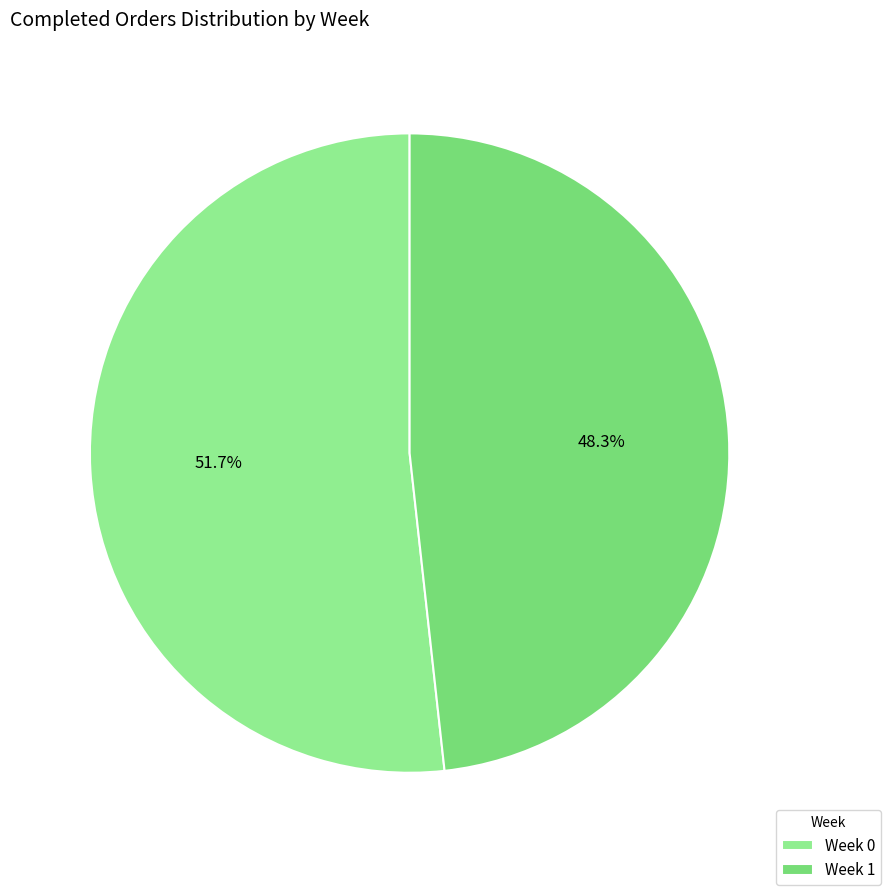

What is the largest slice in the pie chart?

Week 0